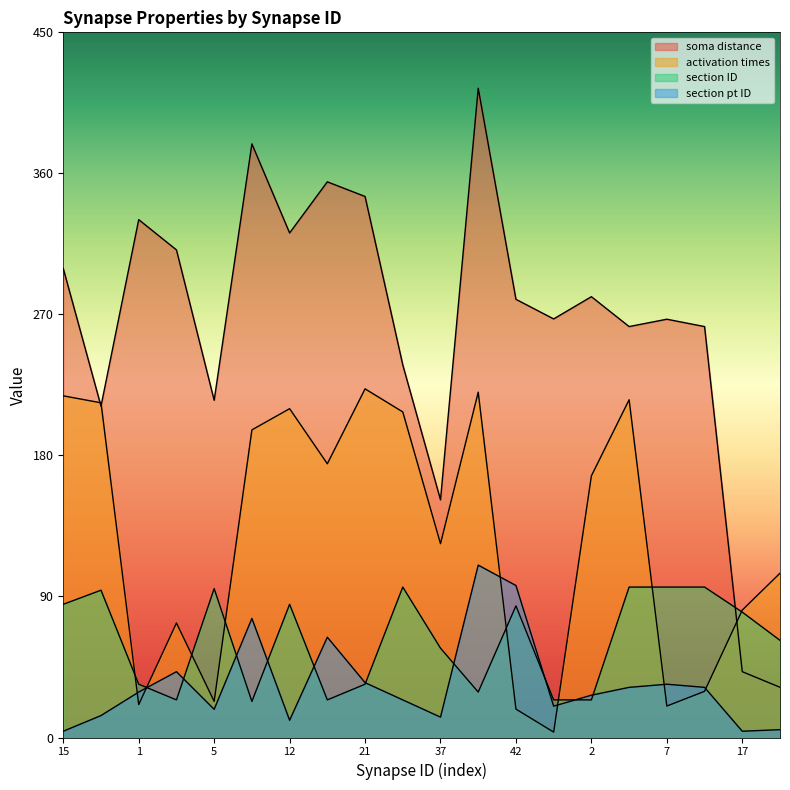

What is the highest value of the section pt ID series?

110.0